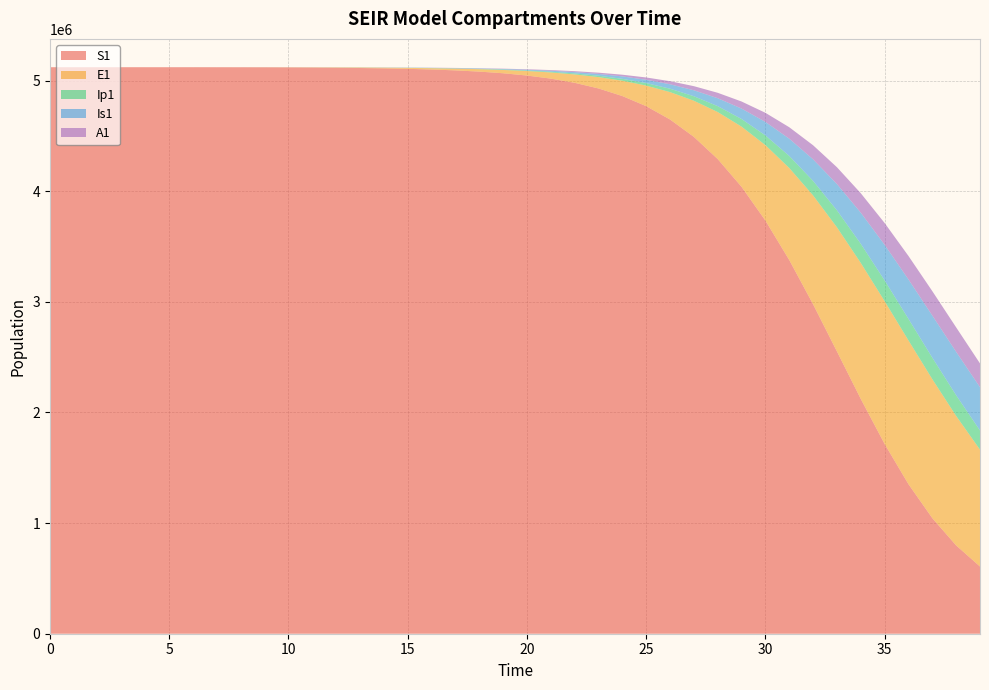

Reading left to right, what are all the values shown in this chart?

S1: 5120500.0	5120492.7	5120483.3	5120468.1	5120442.4	5120398.2	5120322.0	5120190.6	5119964.0	5119573.4	5118899.8	5117738.6	5115737.1	5113313.0	5110165.4	5105858.8	5099964.9	5091902.1	5080881.4	5065835.8	5045328.4	5017438.8	4979624.4	4928564.3	4860002.5	4768630.2	4648080.2	4491153.6	4290443.1	4039533.9	3734863.7	3378051.2	2978013.6	2551718.7	2122434.4	1715298.8	1351661.1	1044675.4	797993.8	607524.4
E1: 0.0	6.4	13.2	23.4	40.6	70.1	120.8	208.4	359.3	619.5	1068.2	1841.6	3174.6	4537.6	6226.6	8533.3	11687.5	15998.8	21885.8	29912.1	40831.6	55644.2	75657.8	102552.0	138425.7	185799.1	247513.5	326451.4	424969.8	543963.5	681573.6	831804.9	983676.9	1121798.2	1229009.2	1290725.2	1299272.9	1256043.8	1170402.4	1056192.7
Ip1: 0.0	0.5	1.4	2.7	4.9	8.5	14.7	25.4	43.8	75.6	130.3	224.7	387.4	549.4	754.3	1034.4	1417.3	1940.8	2656.1	3632.3	4962.1	6769.3	9217.3	12518.2	16941.9	22821.3	30547.5	40547.4	53229.1	68881.1	87518.2	108686.5	131285.0	153506.1	173012.0	187393.1	194791.1	194424.2	186762.3	173286.0
Is1: 5.0	4.1	4.1	5.1	7.5	11.9	19.8	33.6	57.5	98.8	170.1	293.1	505.2	713.8	973.5	1332.0	1824.3	2498.7	3421.4	4682.5	6403.7	8749.0	11937.0	16256.7	22084.1	29899.3	40296.6	53981.0	71734.6	94333.0	122388.6	156109.8	194995.6	237544.2	281117.4	322118.3	356551.4	380849.0	392673.5	391383.8
A1: 0.0	0.3	1.0	2.1	4.1	7.4	13.1	22.8	39.5	68.3	117.8	203.2	350.5	496.1	679.0	930.1	1274.2	1745.1	2388.9	3268.1	4467.0	6098.5	8312.3	11304.8	15328.6	20701.0	27805.3	37079.9	48981.2	63910.0	82086.8	103380.6	127121.7	151973.1	175962.7	196751.0	212106.9	220432.5	221122.1	214616.9